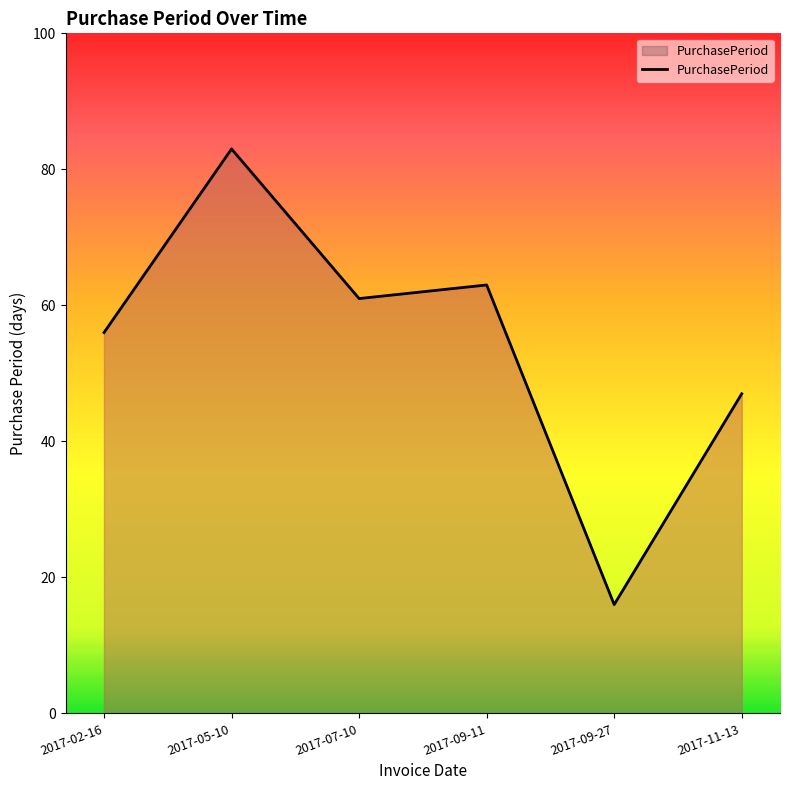

Read the value at 2017-09-27, to the nearest 10.

20